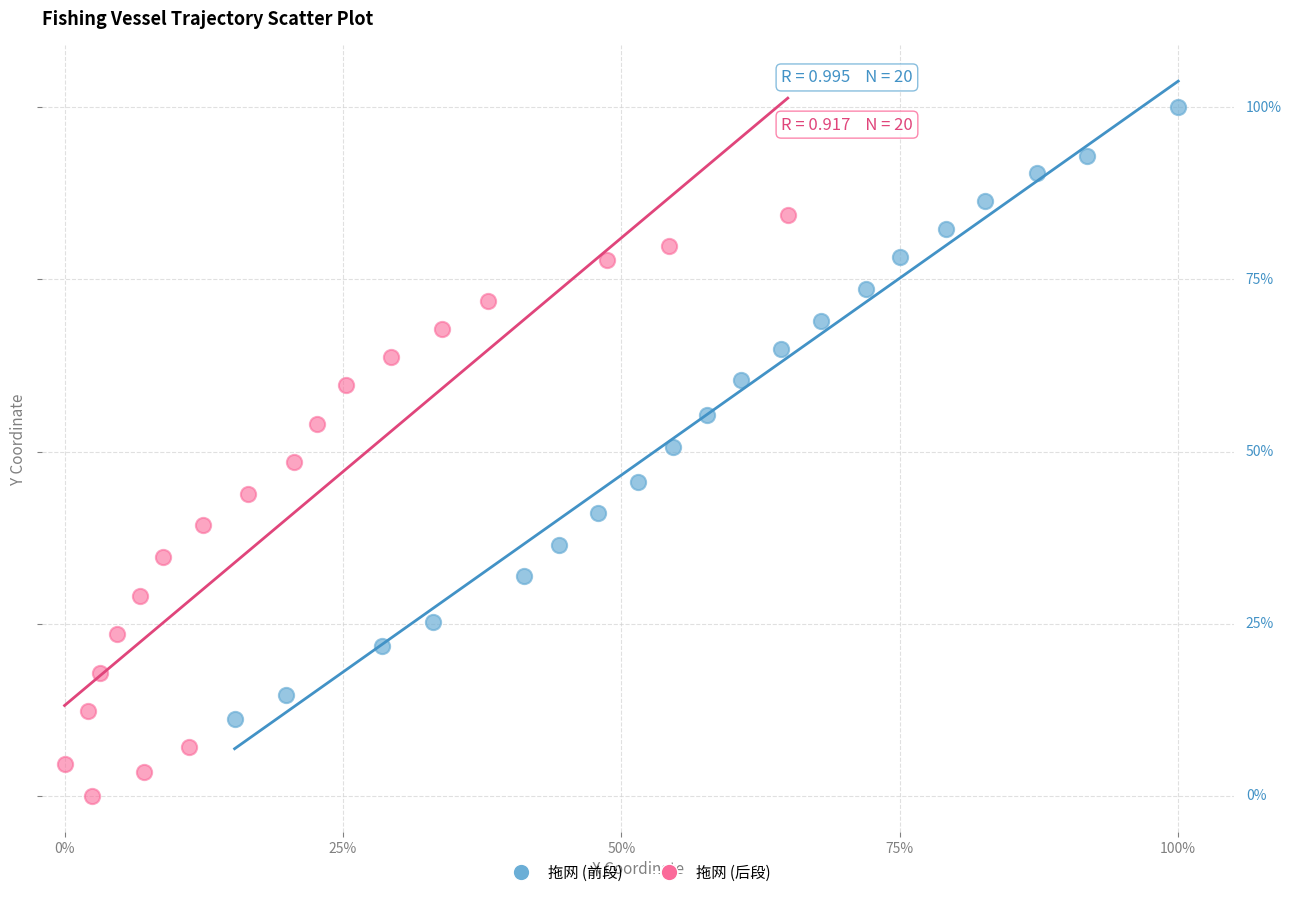

What are all the series names shown in the legend?

拖网 (前段), 拖网 (后段)